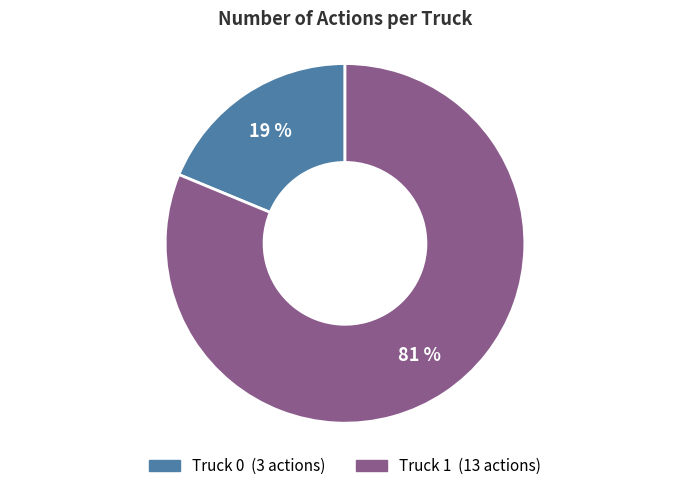

To the nearest percent, what is the average slice percentage?

50%